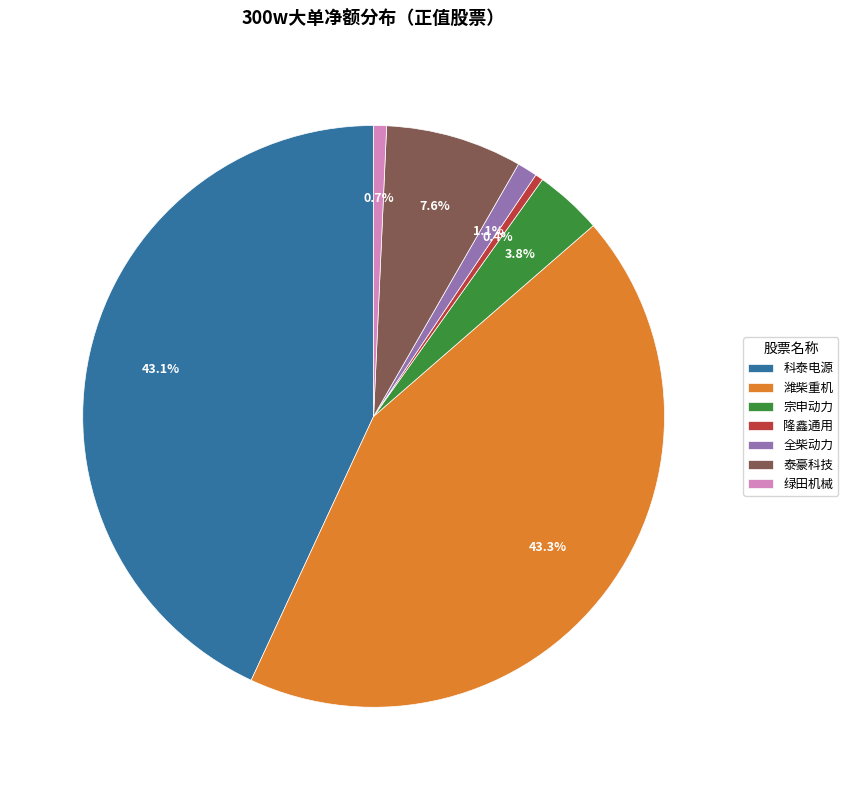

Approximately how many times larger is the value at 泰豪科技 compared to 宗申动力?

2.0